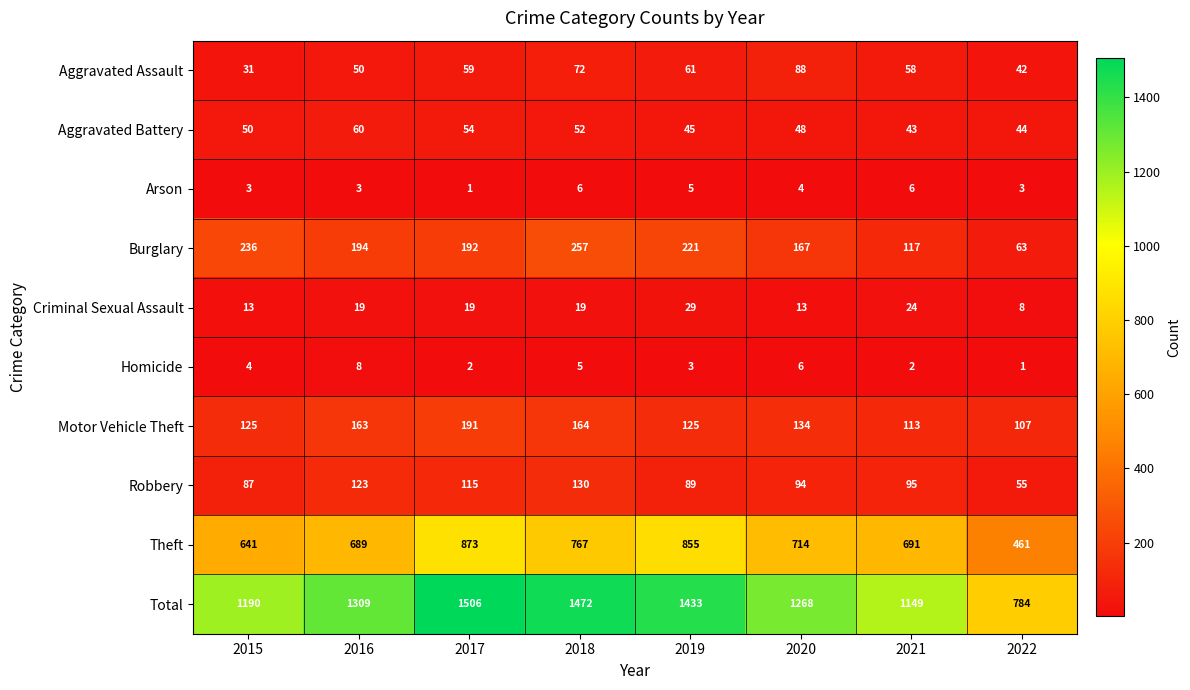

What is the sum of all Robbery values?

788